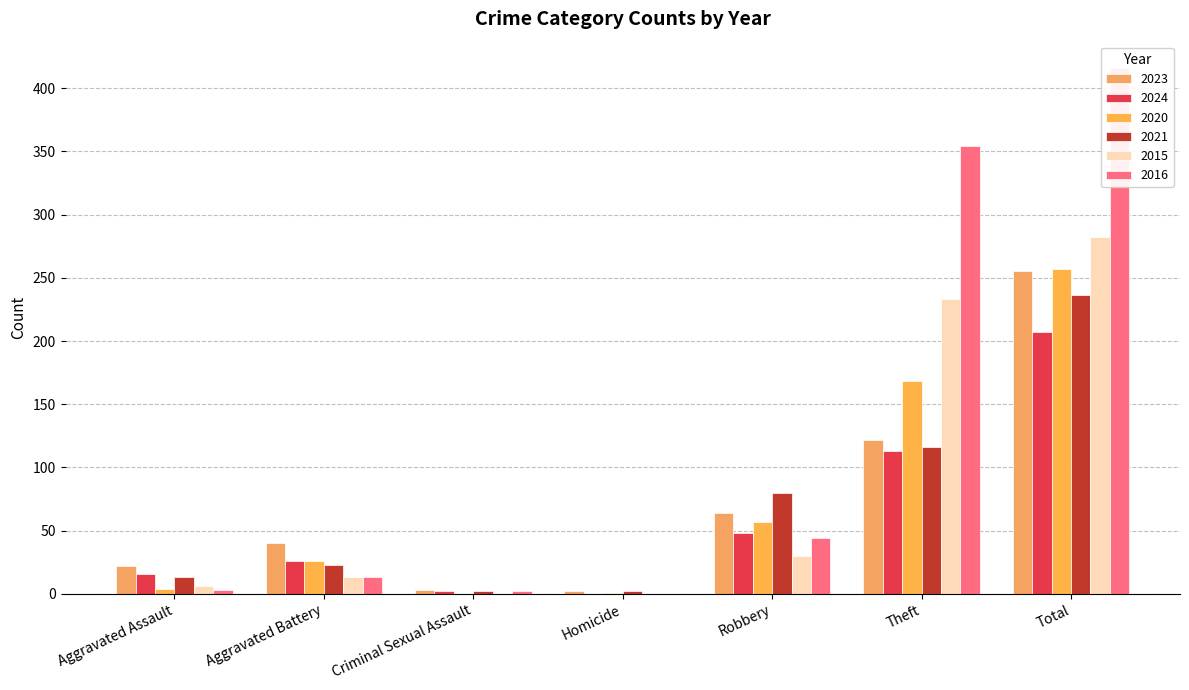

Reading left to right, transcribe all the data shown in this chart.

2023: 22	40	3	2	64	122	255
2024: 16	26	2	0	48	113	207
2020: 4	26	0	1	57	168	257
2021: 13	23	2	2	80	116	236
2015: 6	13	0	0	30	233	282
2016: 3	13	2	0	44	354	416